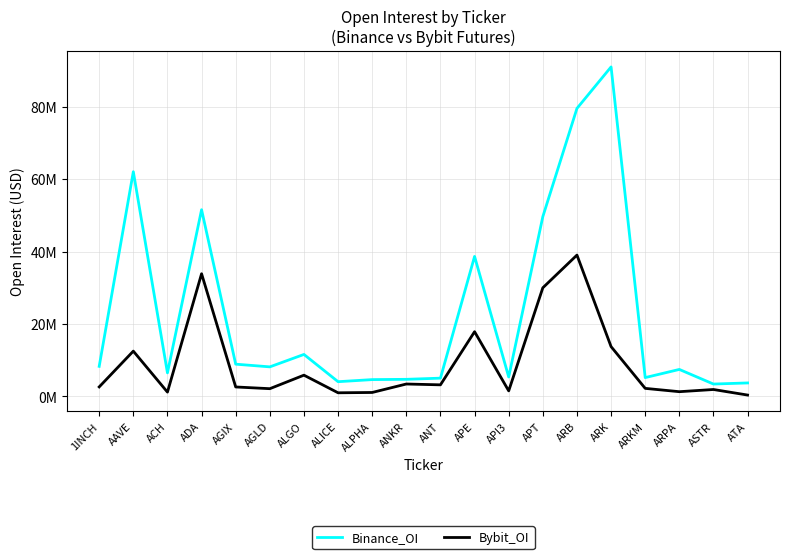

Which series changed the most between ARK and ASTR?

Binance_OI